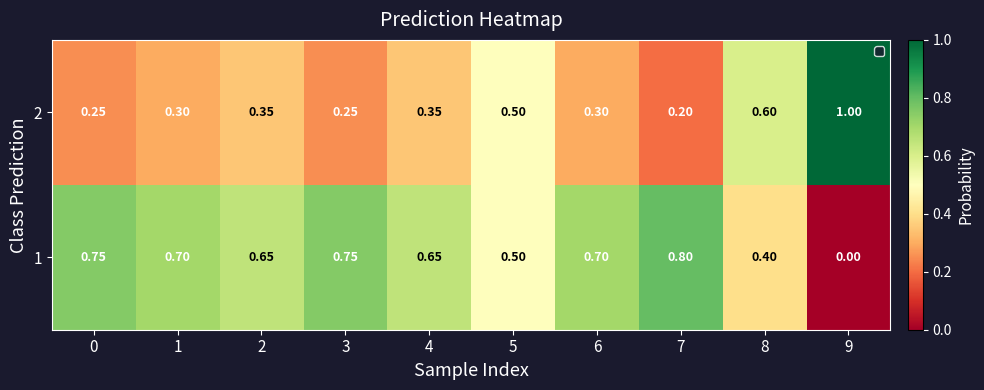

Is the value of 1 at 5 greater than the value of 2 at 0?

Yes